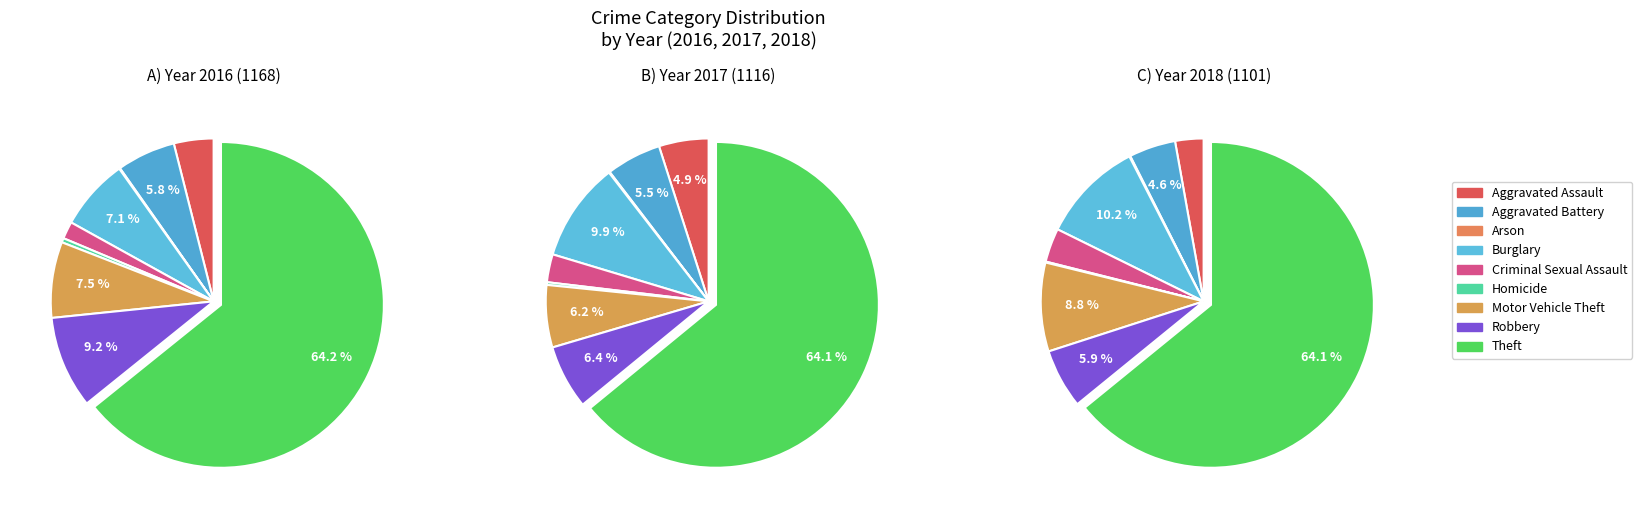

What percentage is the Criminal Sexual Assault slice, to the nearest percent?

3%